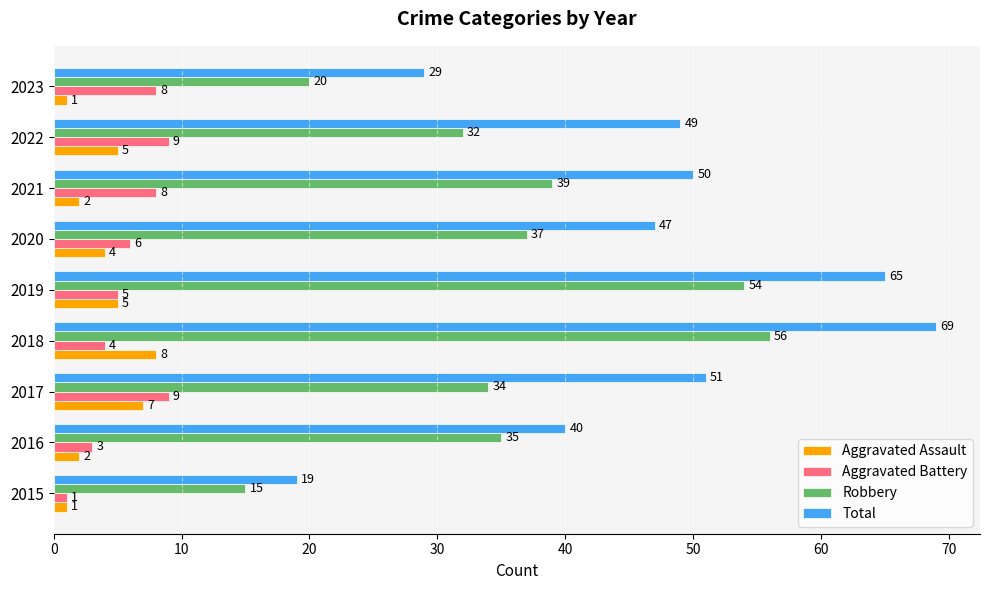

At how many categories does at least one series exceed 41?

6